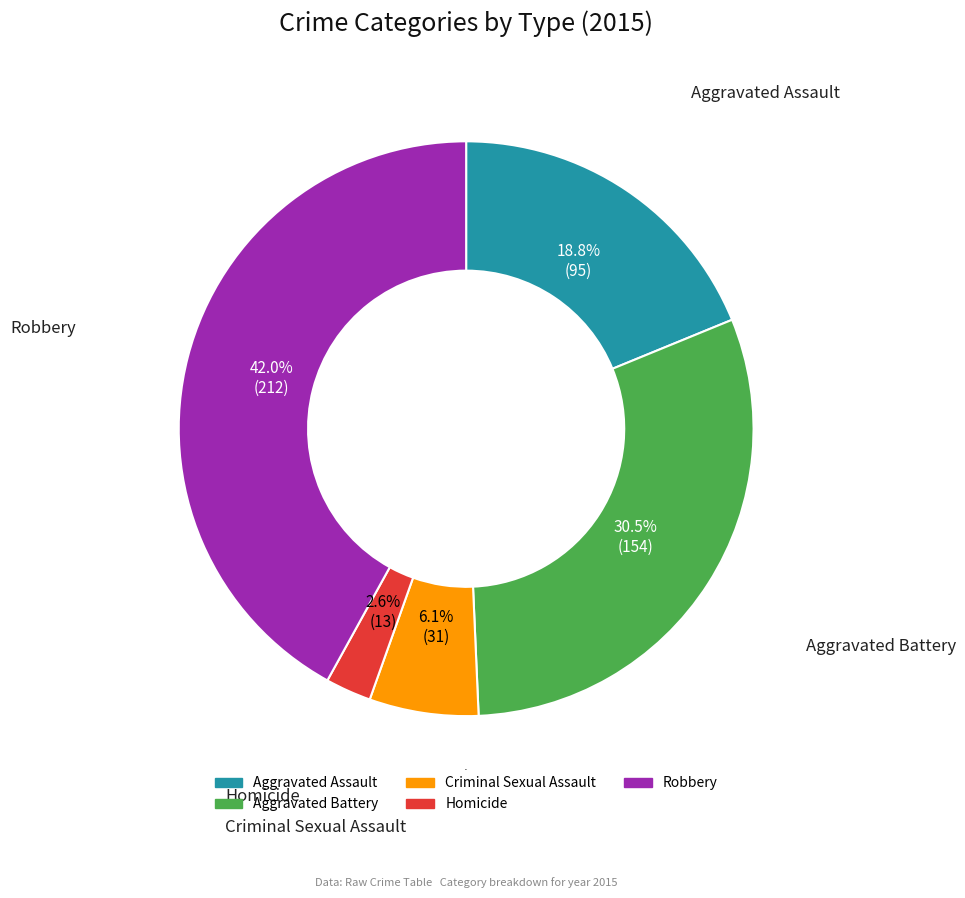

Is Robbery the majority of the pie?

No